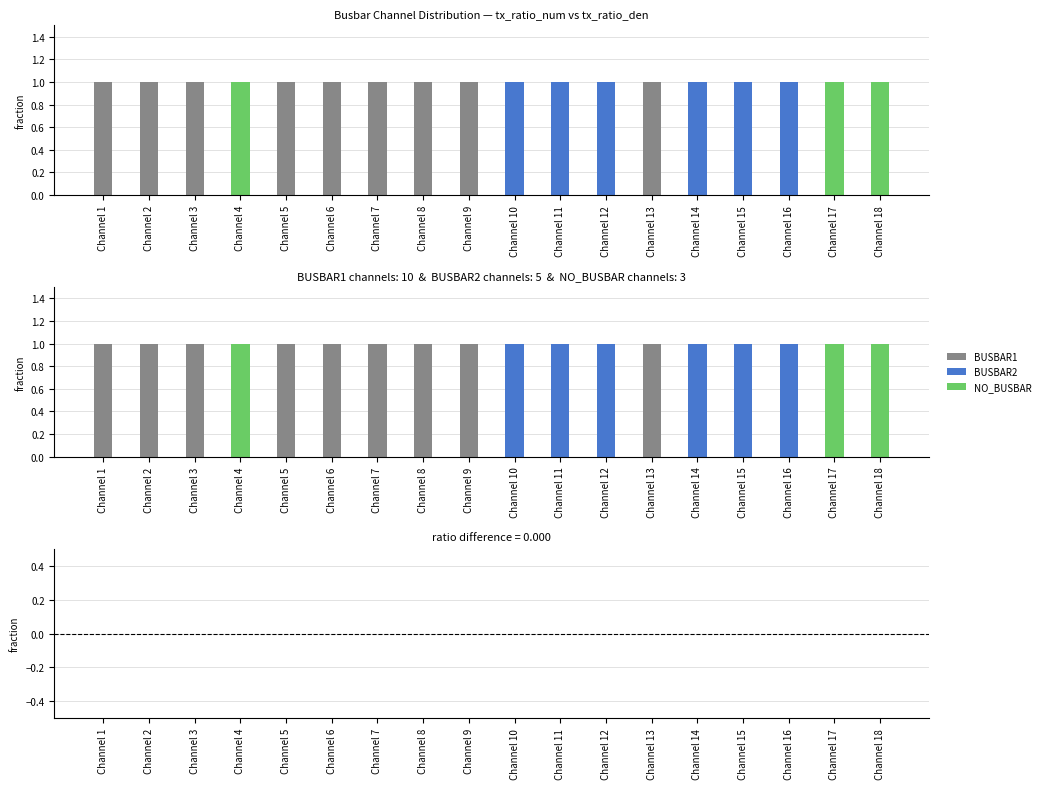

Which series has the largest total across all categories?

tx_ratio_num